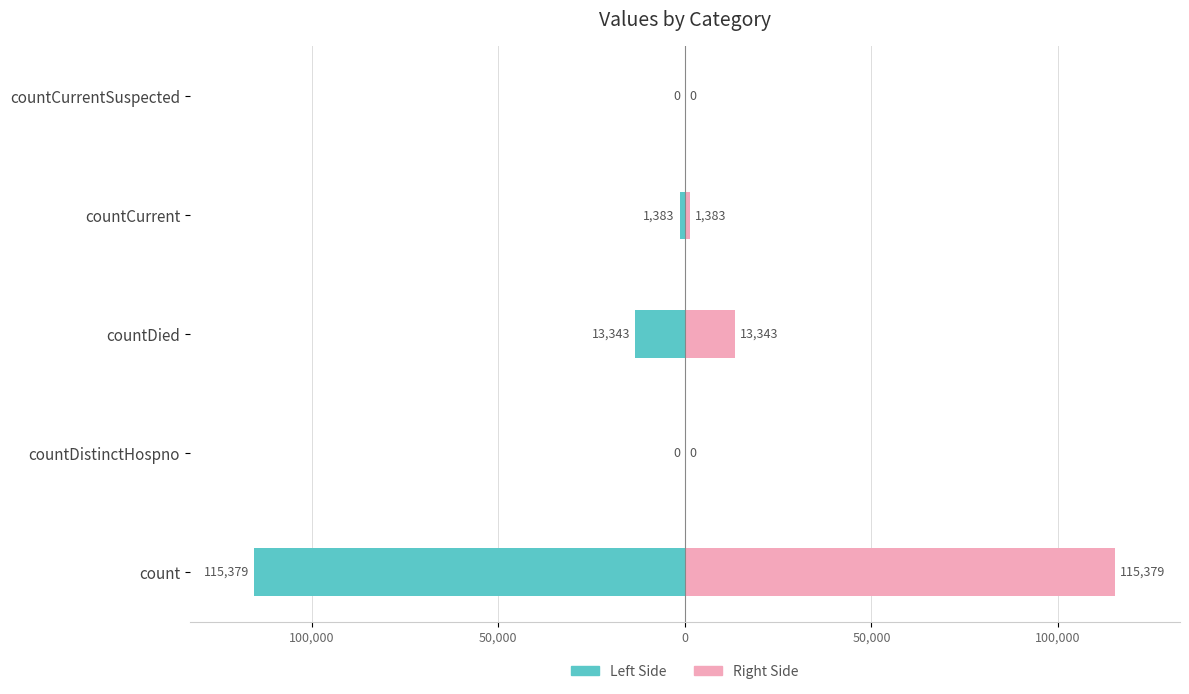

How many data points in values (right) are less than 1383?

2